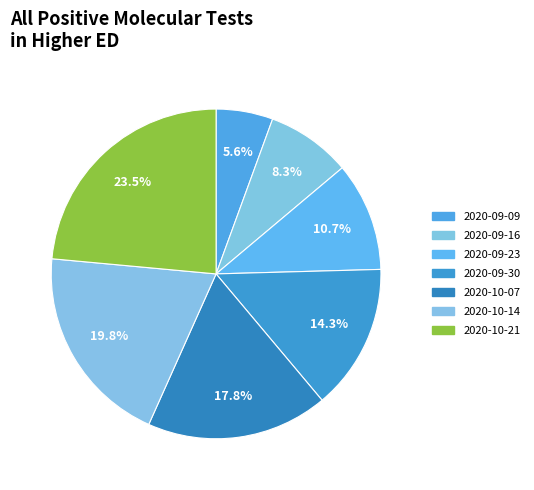

The 2020-10-07 slice represents 18% of the pie. True or false?

True